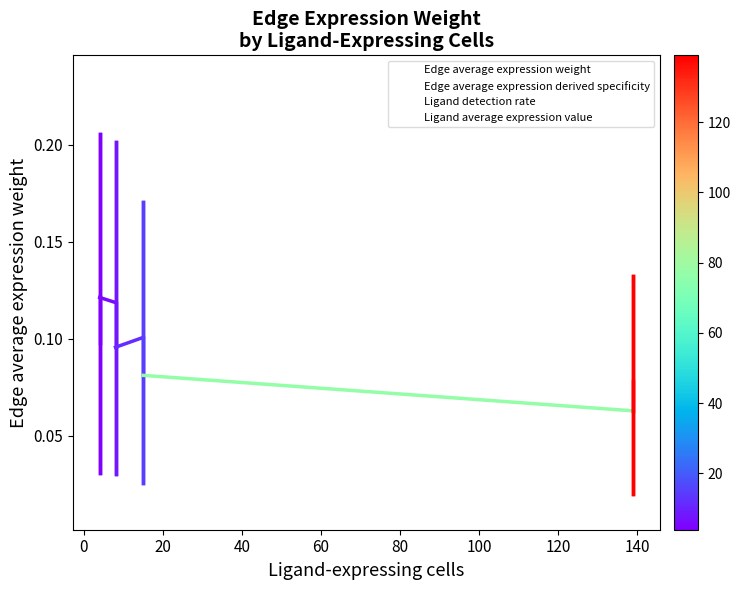

True or false: Ligand detection rate has more than 0 interior local peaks.

False